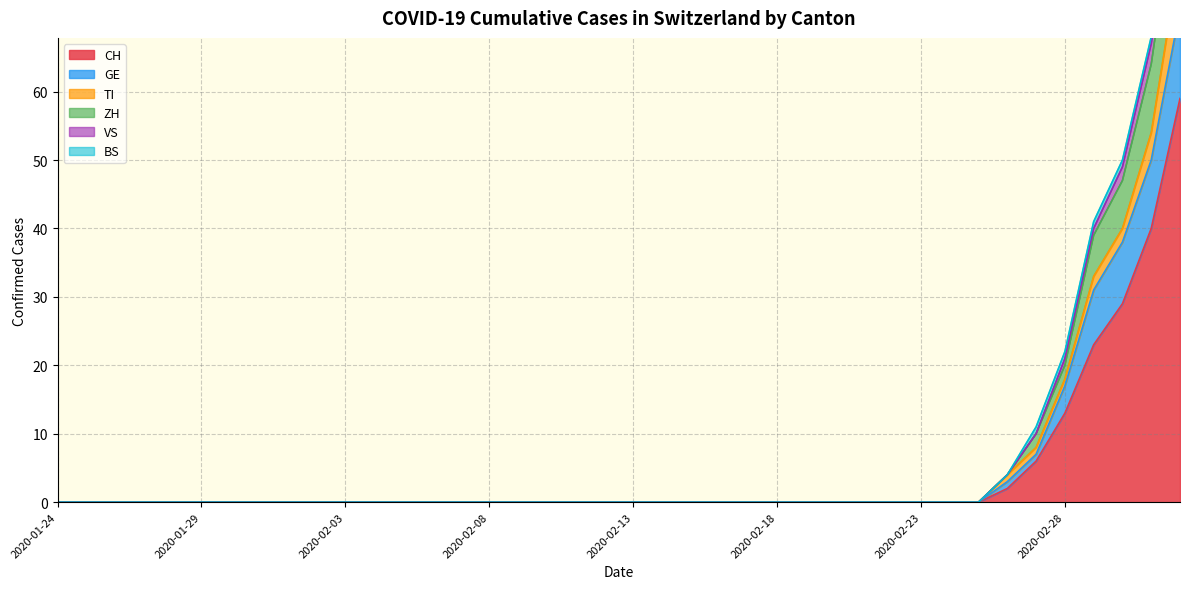

The value of CH at 2020-02-18 is 41. True or false?

False